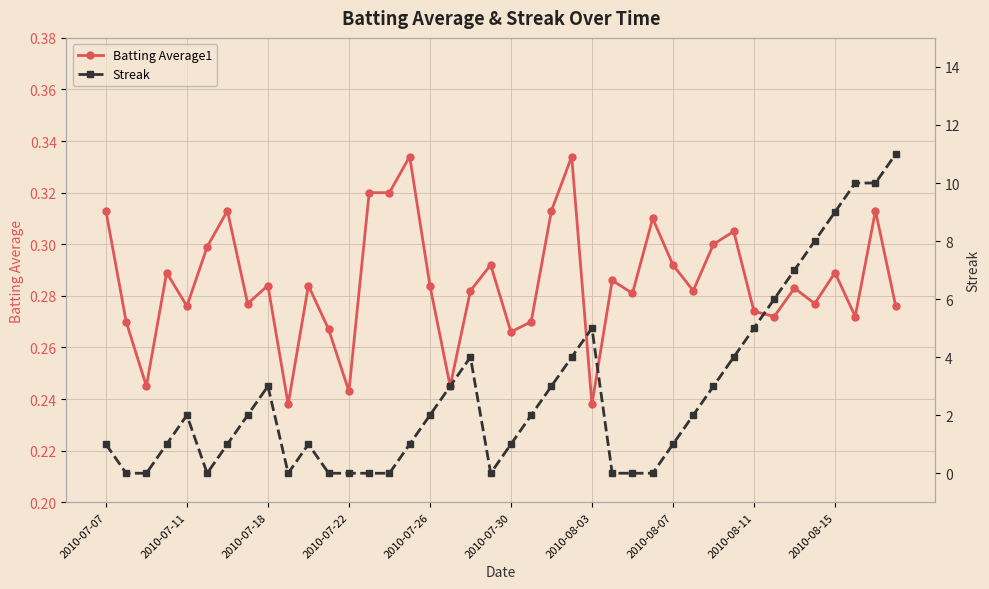

What are all the series names shown in the legend?

Batting Average1, Streak